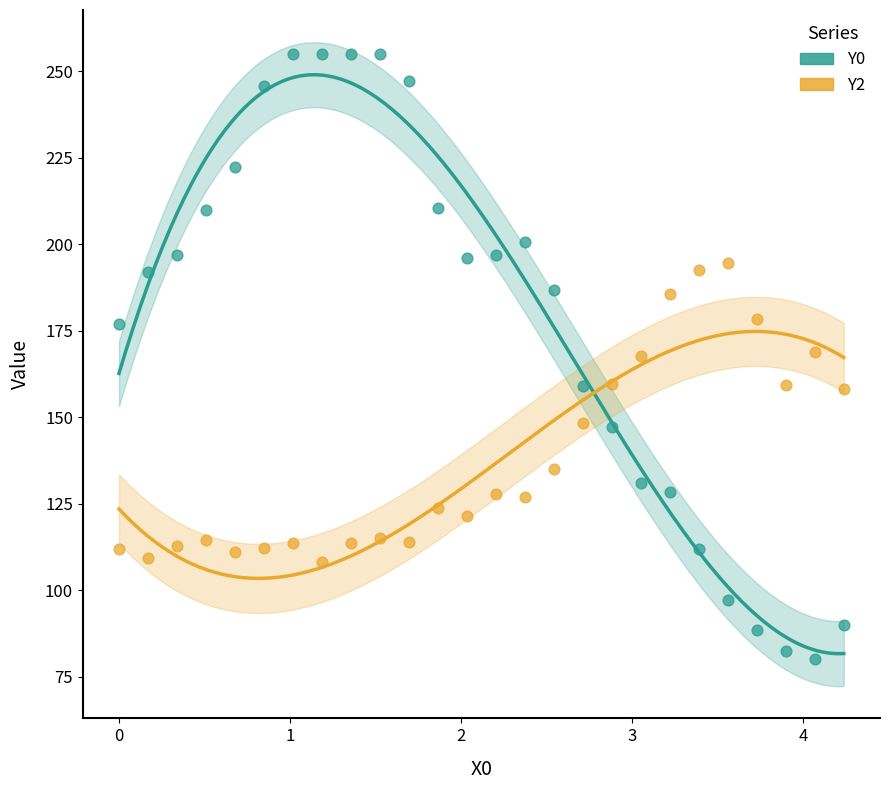

Across all data points, what is the range of Y values (max minus min)?

175.0